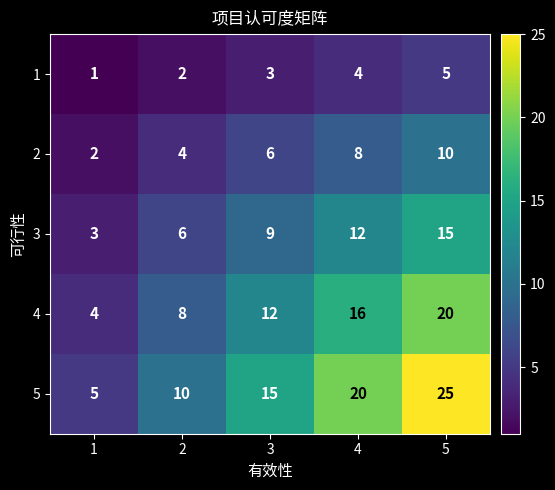

Which label corresponds to the smallest value in the chart?

1